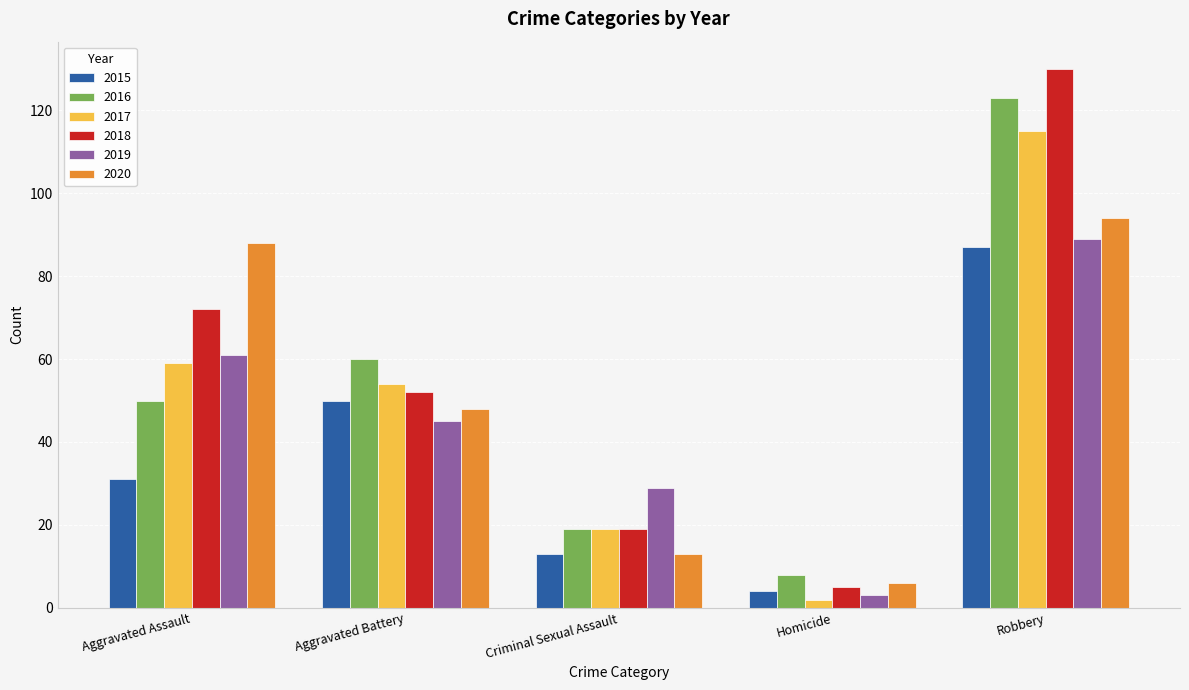

What is the label of the 3rd bar from the left?

Criminal Sexual Assault